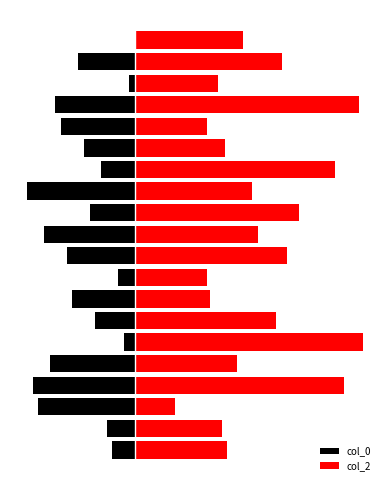

What is the difference between the highest and lowest values at 19?

94.9